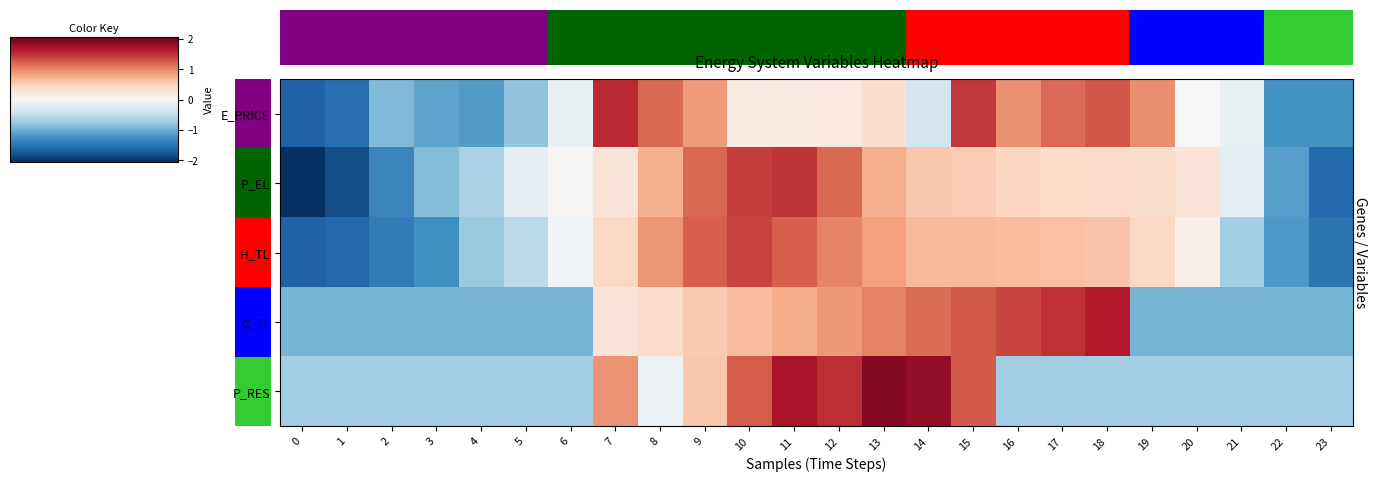

Count the number of data series in this chart.

5